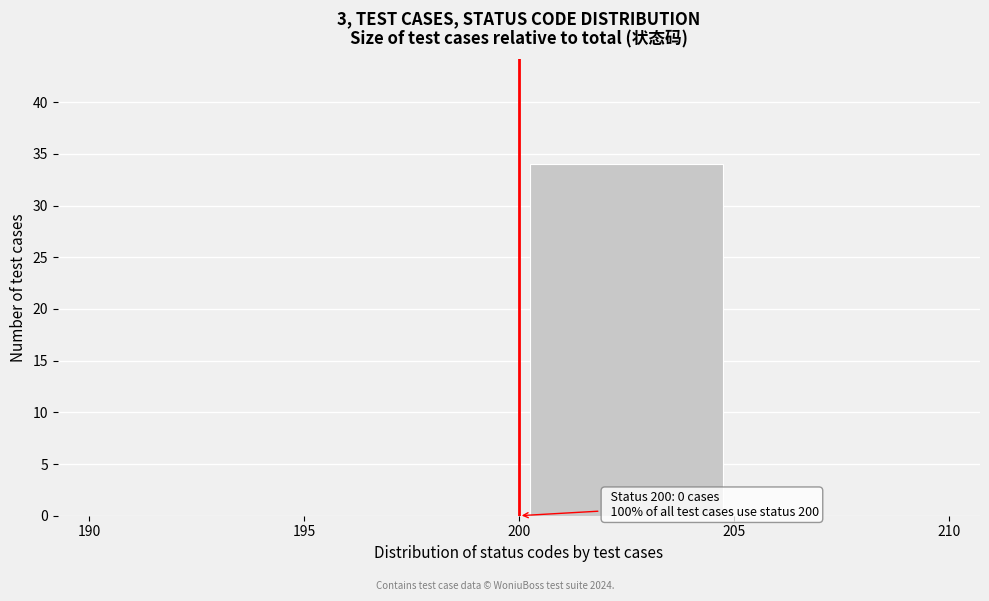

Which range on the x-axis has the tallest bar?

200 to 205